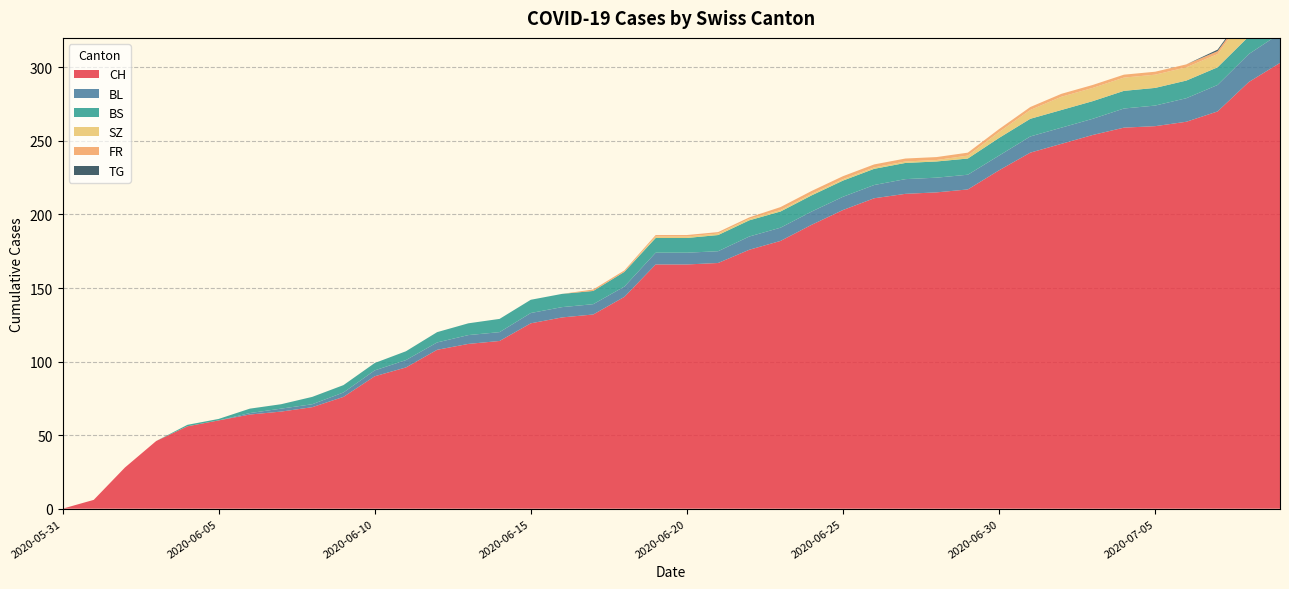

Reading left to right, extract all data points from this chart.

CH: 0	6	28	46	56	60	64	66	69	76	90	96	108	112	114	126	130	132	144	166	166	167	176	182	193	203	211	214	215	217	230	242	248	254	259	260	263	270	290	303
BL: 0	0	0	0	0	0	1	2	2	3	4	5	5	6	6	7	7	7	7	8	8	8	9	9	9	9	9	10	10	10	10	11	11	11	13	14	16	18	19	20
BS: 0	0	0	0	1	1	3	3	5	5	5	6	7	8	9	9	9	9	10	10	10	11	11	11	11	11	11	11	11	11	12	12	12	12	12	12	12	12	12	12
SZ: 0	0	0	0	0	0	0	0	0	0	0	0	0	0	0	0	0	0	0	1	1	1	1	1	1	1	1	1	1	2	4	6	9	9	9	9	9	9	17	17
FR: 0	0	0	0	0	0	0	0	0	0	0	0	0	0	0	0	0	1	1	1	1	1	1	2	2	2	2	2	2	2	2	2	2	2	2	2	2	2	2	2
TG: 0	0	0	0	0	0	0	0	0	0	0	0	0	0	0	0	0	0	0	0	0	0	0	0	0	0	0	0	0	0	0	0	0	0	0	0	0	1	1	1